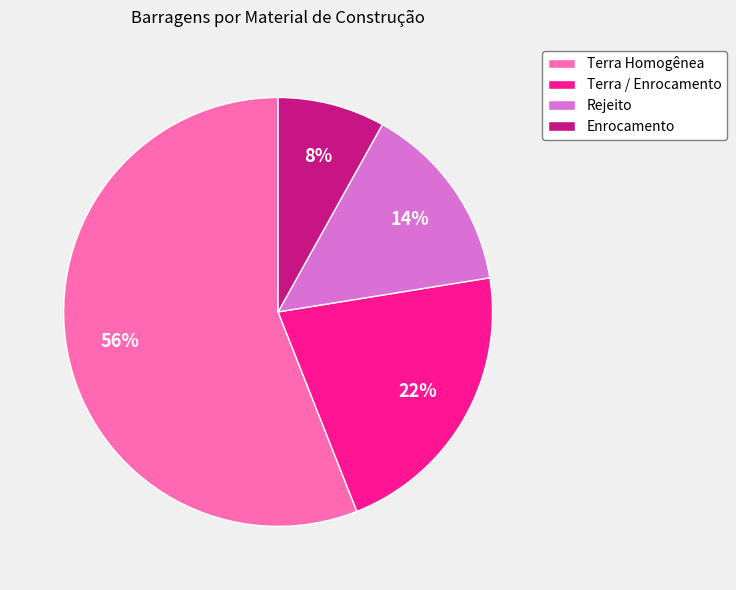

Does any single category account for the majority?

Yes